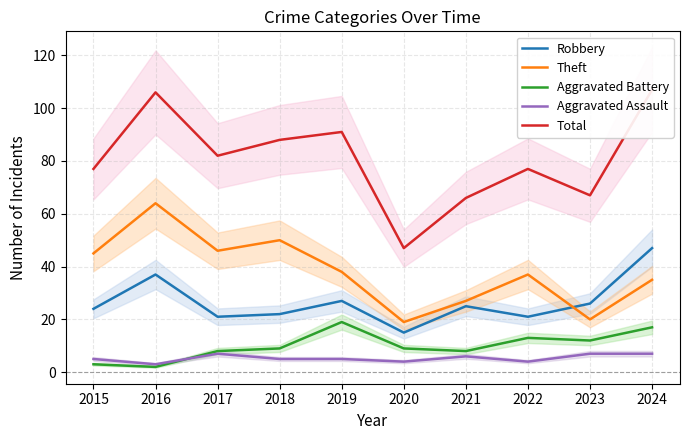

The Robbery series shows 34 at 2022. True or false?

False